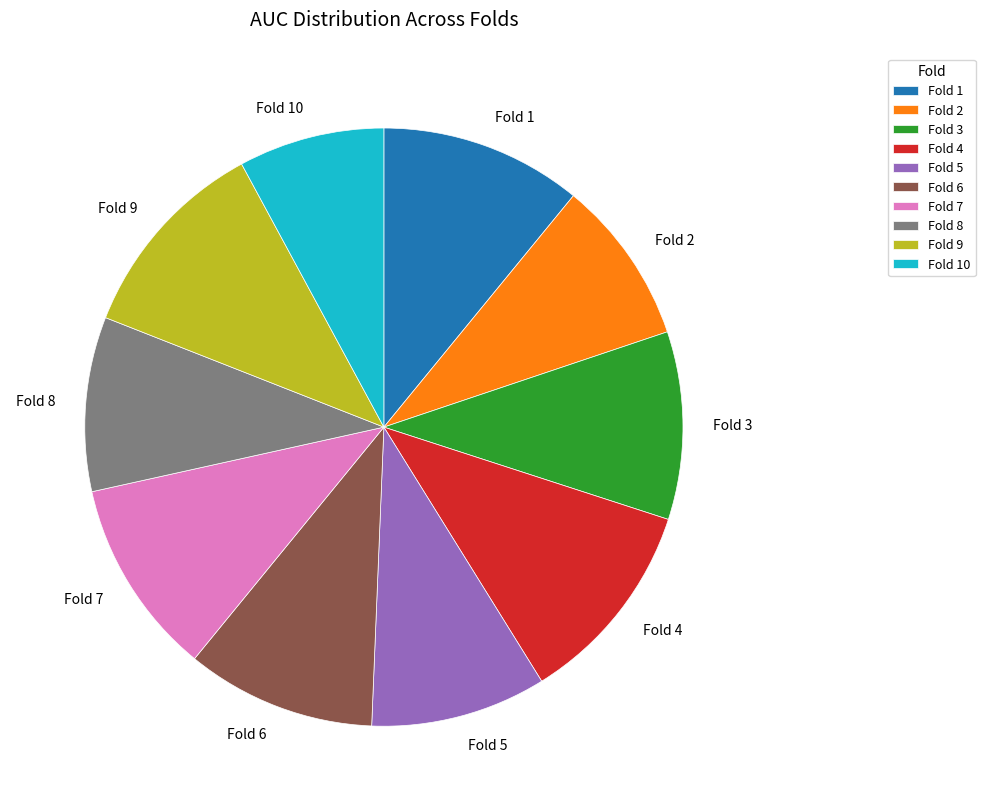

Do Fold 3 and Fold 1 together represent more than half of the pie?

No